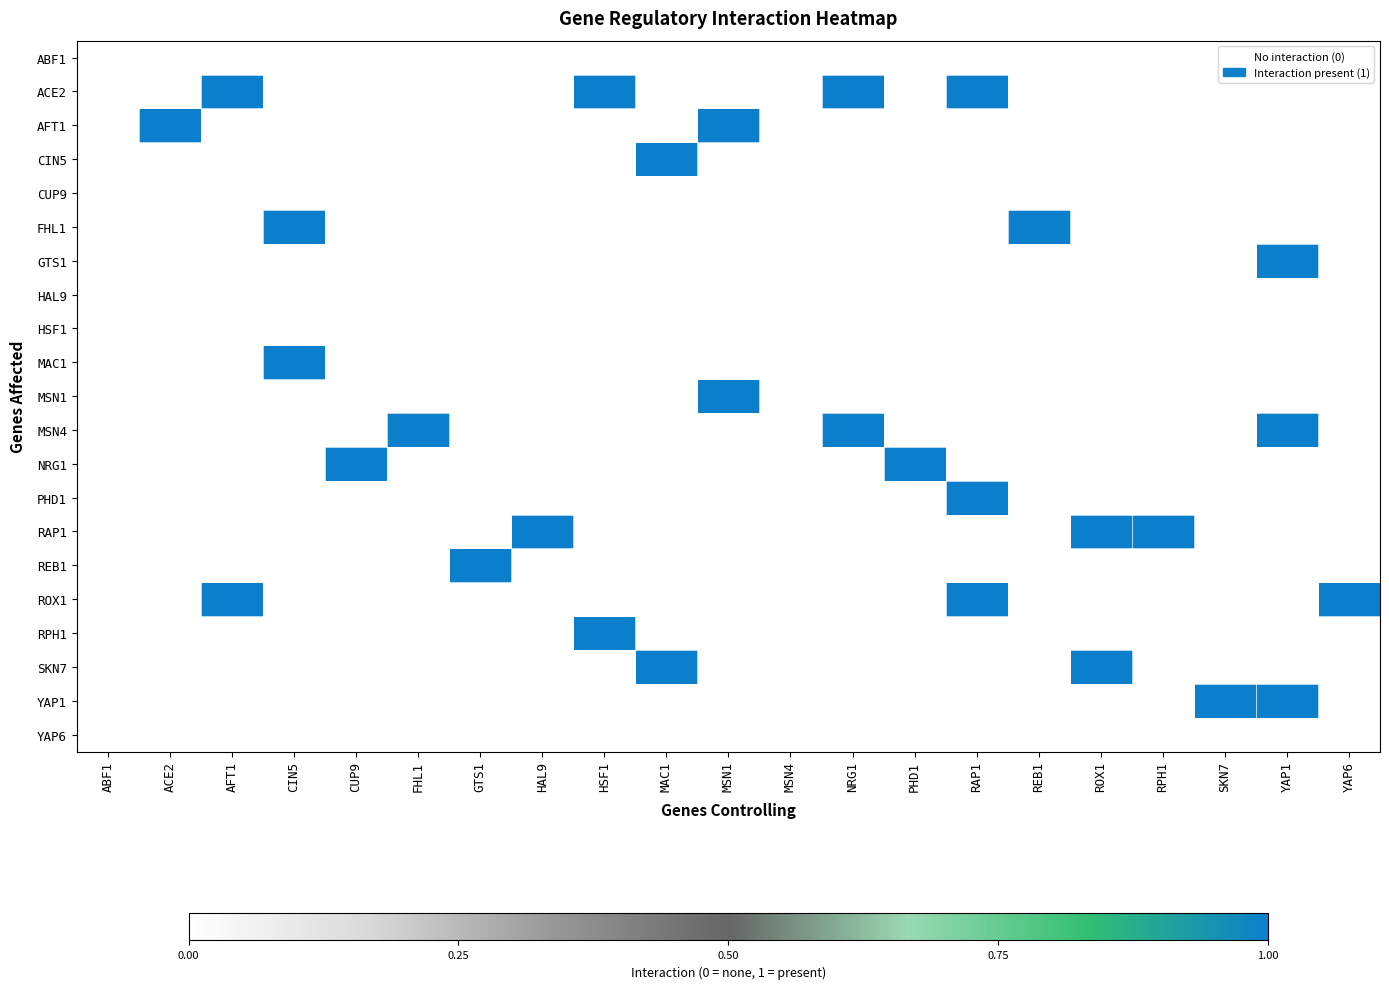

What is the sum of all MAC1 values?

1